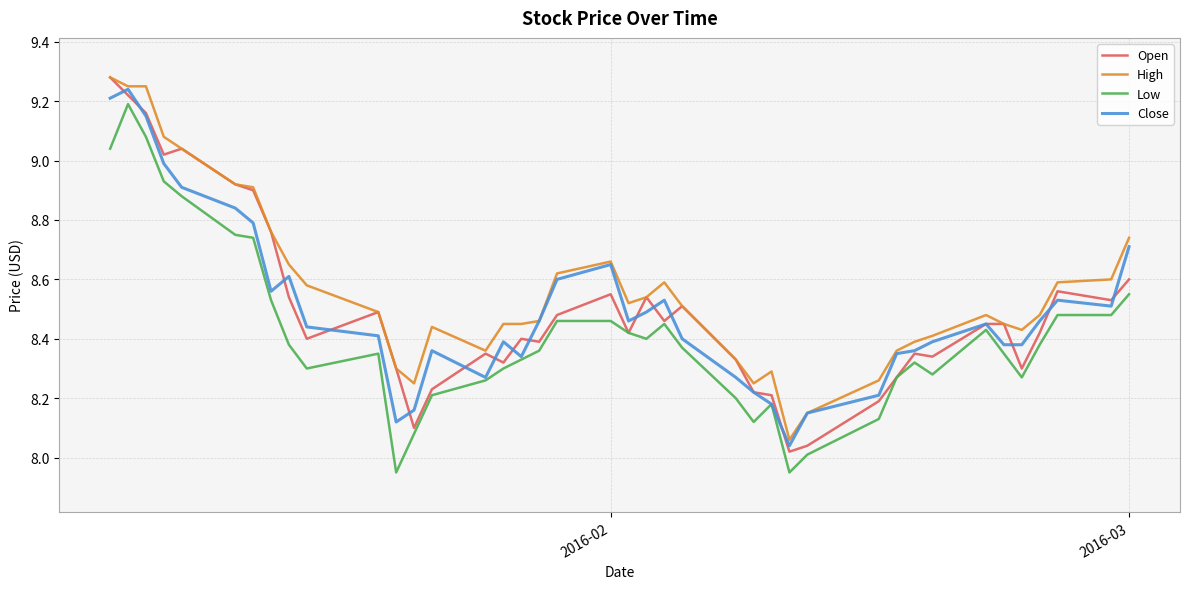

True or false: Low has more than 0 interior local peaks.

True